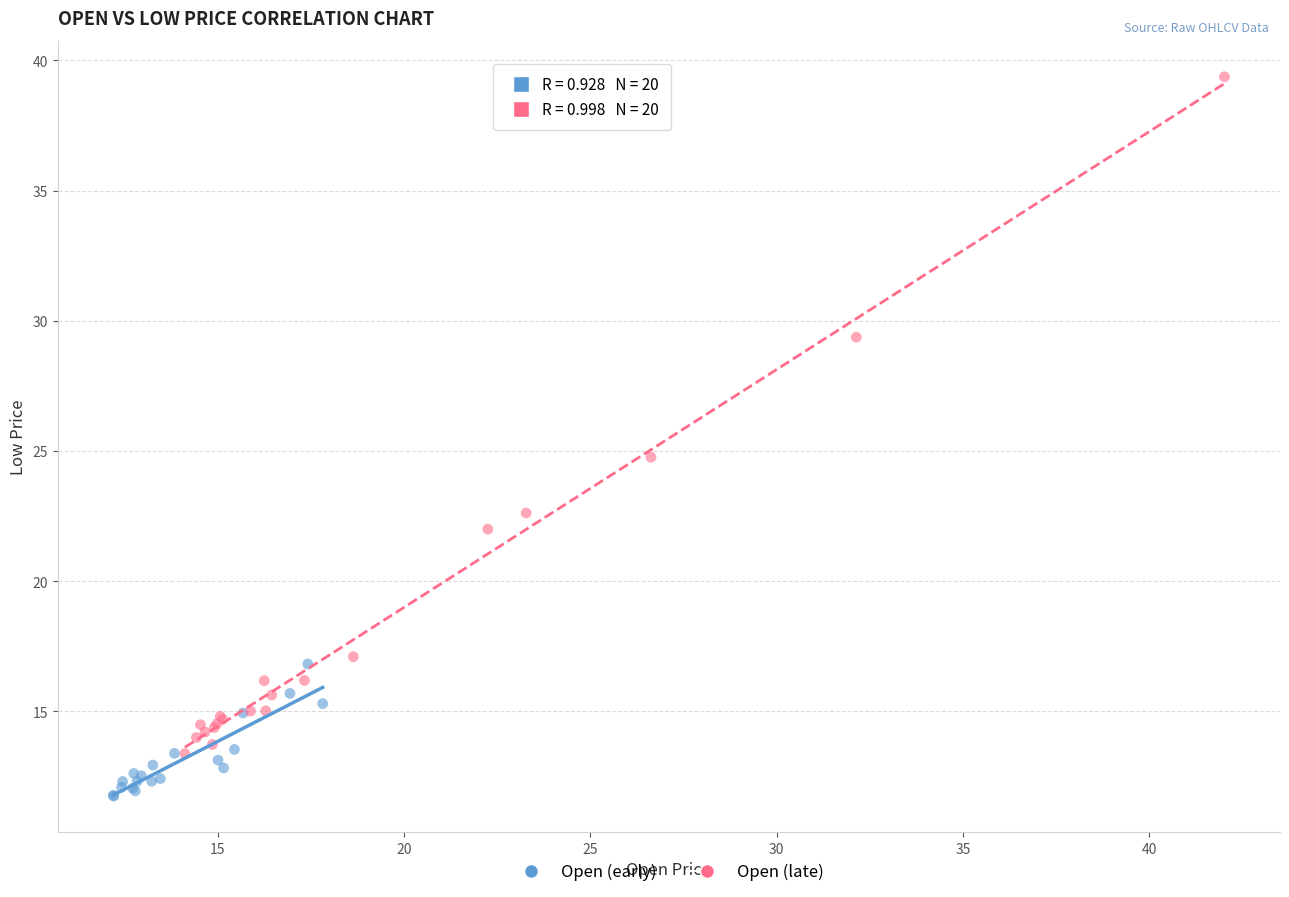

Which series contains the lowest Y value?

Open (early)